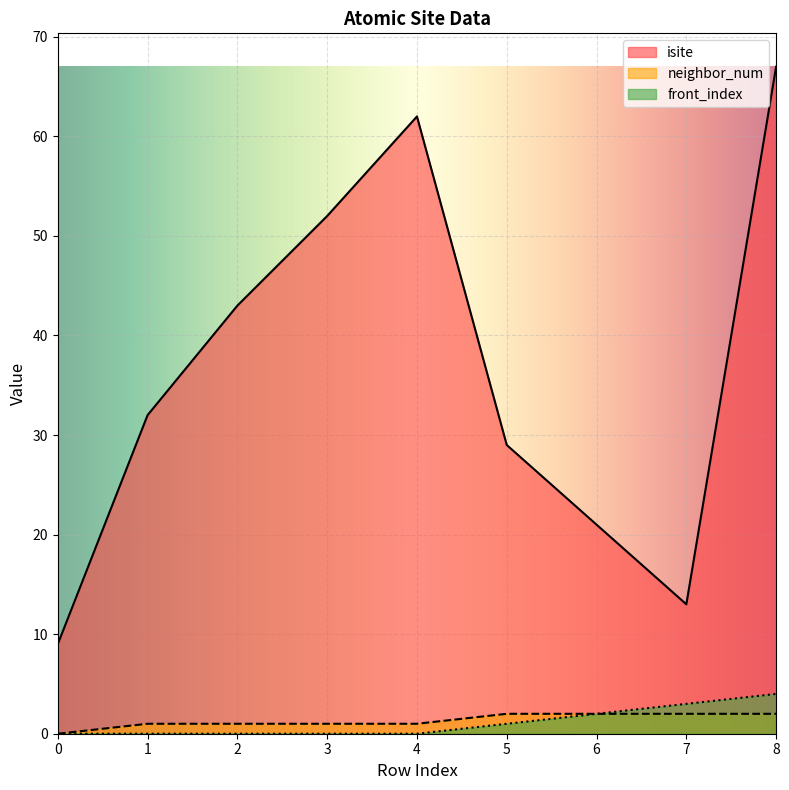

True or false: front_index has more than 0 points higher than both neighbors.

False